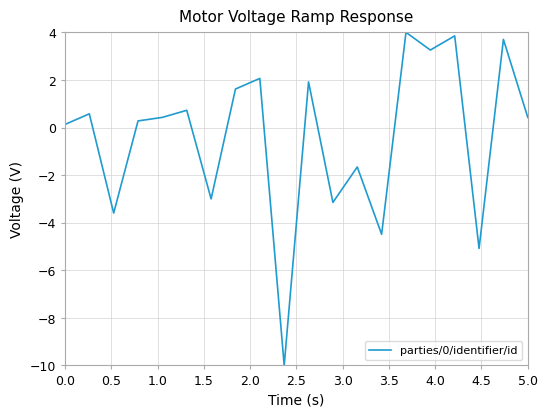

What is the maximum value shown in the chart?

4.0